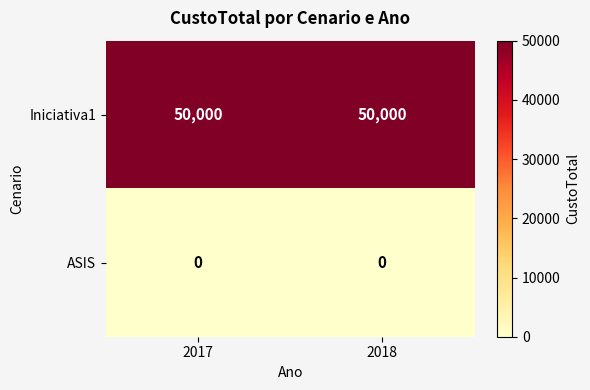

Reading left to right, list all the values displayed in this chart.

Iniciativa1: 50000	50000
ASIS: 0	0